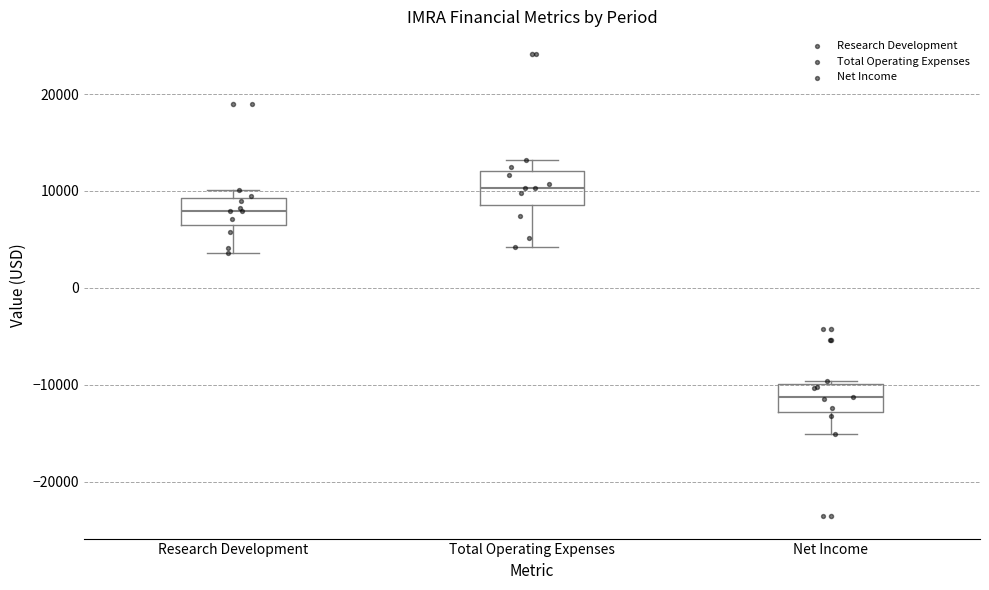

Reading left to right, transcribe this box plot: for each box, give where its median line is, the range the box spans, and where its two whiskers end, as read against the y-axis. The values are not printed on the chart, so give them approximately, as read against the axis.

Research Development: median 8000, box 6000 to 9000, whiskers 4000 to 10000
Total Operating Expenses: median 10000, box 9000 to 12000, whiskers 4000 to 13000
Net Income: median -11000, box -13000 to -10000, whiskers -15000 to -10000